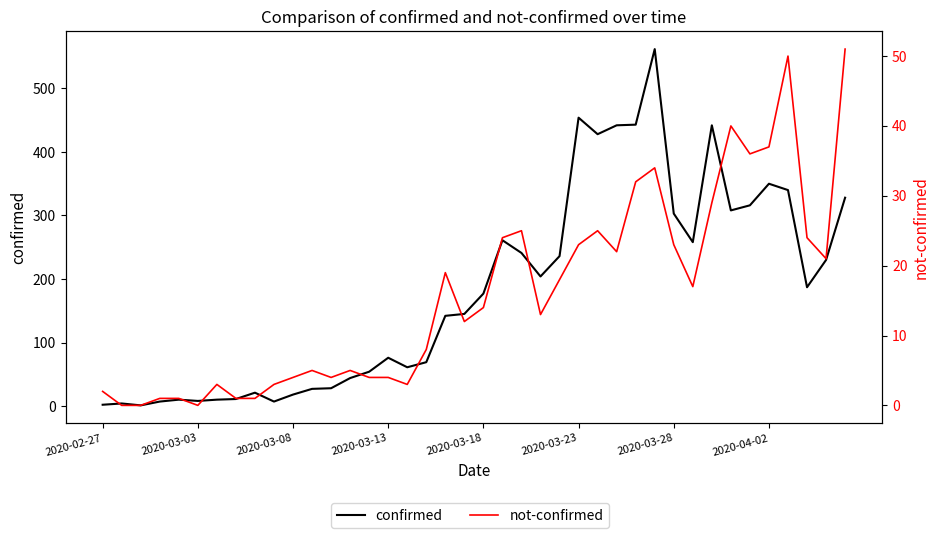

Where is the first local maximum for confirmed?

2020-03-03